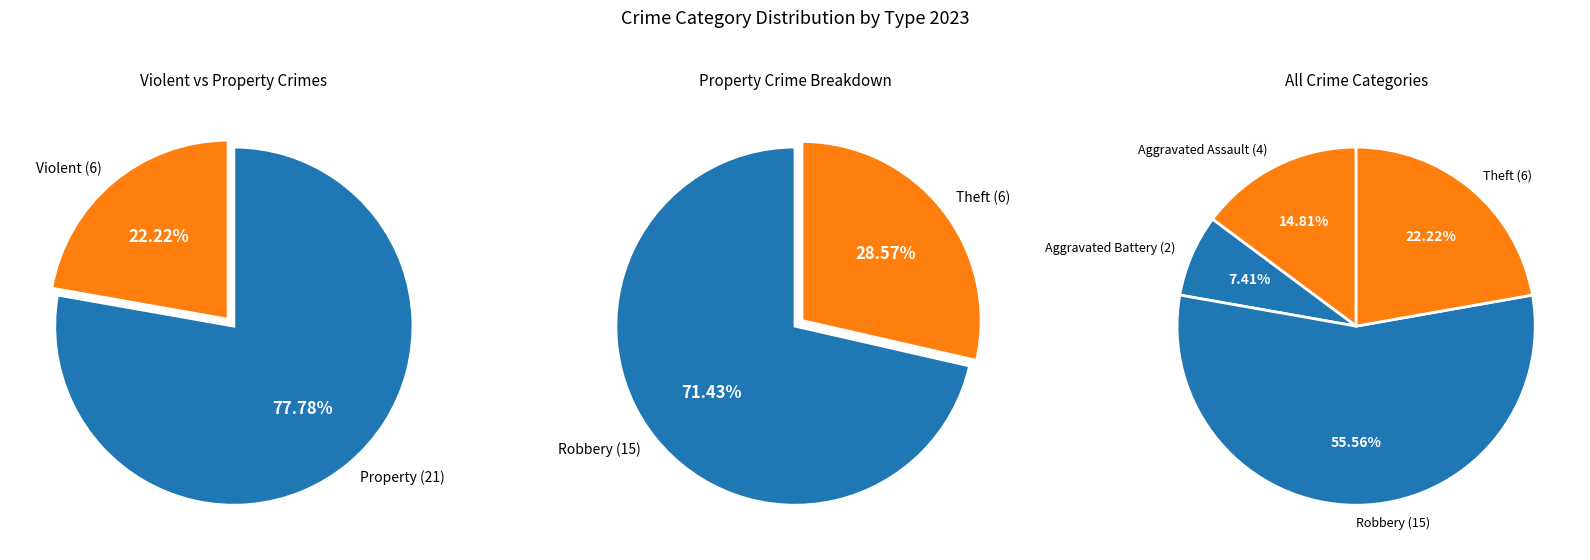

The Aggravated Assault slice represents 15% of the pie. True or false?

True